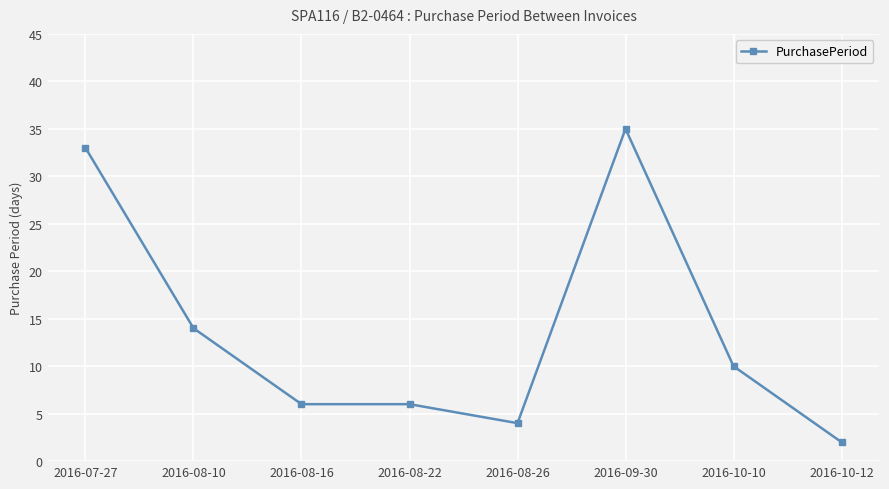

Between 2016-08-26 and 2016-09-30, which is larger?

2016-09-30